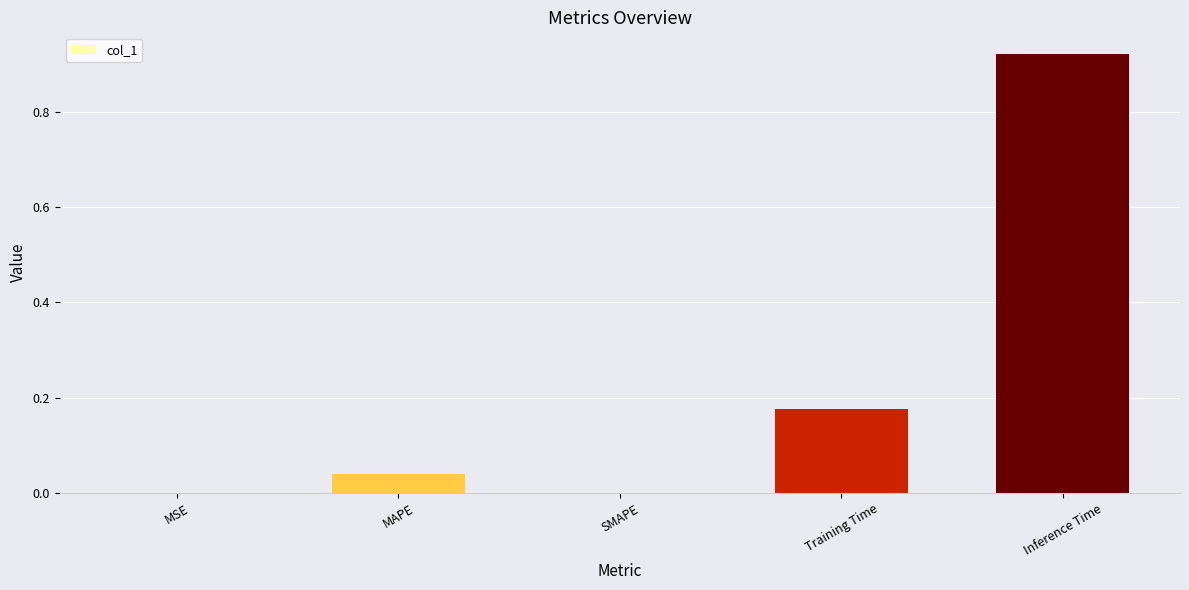

What is the sum of all values?

1.1